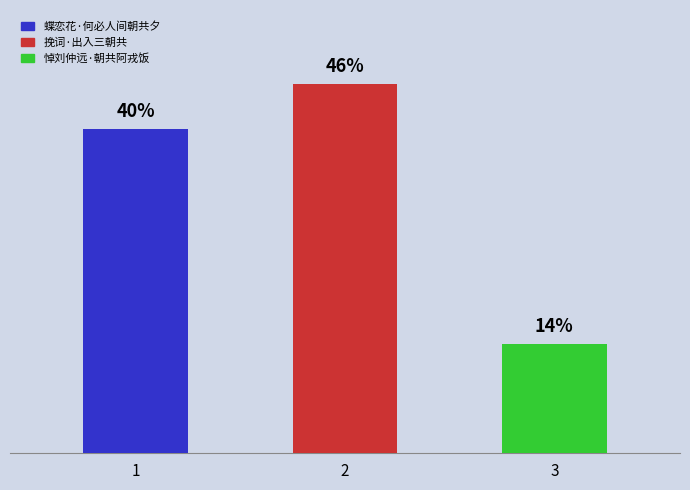

Which has a higher value, 挽词·出入三朝共 or 蝶恋花·何必人间朝共夕?

挽词·出入三朝共